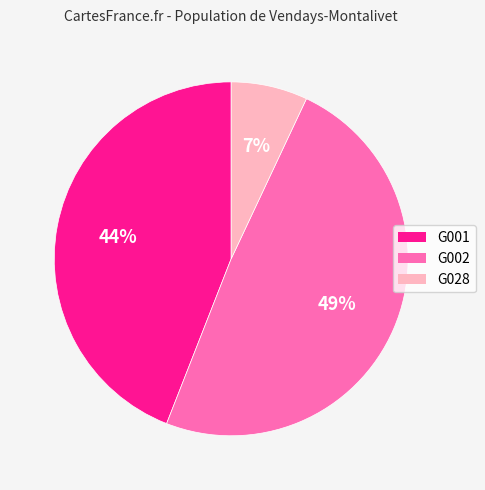

Approximately how many times larger is the value at G002 compared to G028?

7.0